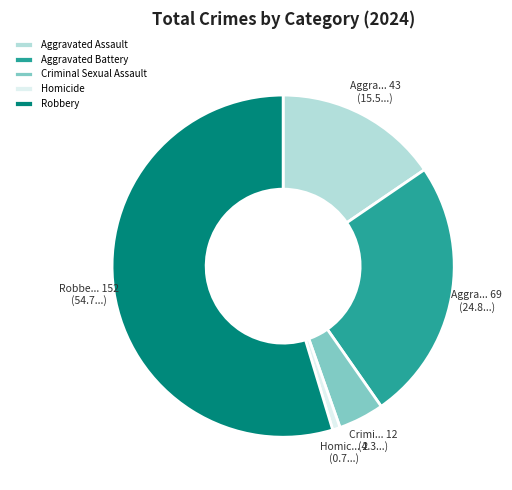

Which category has the biggest portion of the pie?

Robbery